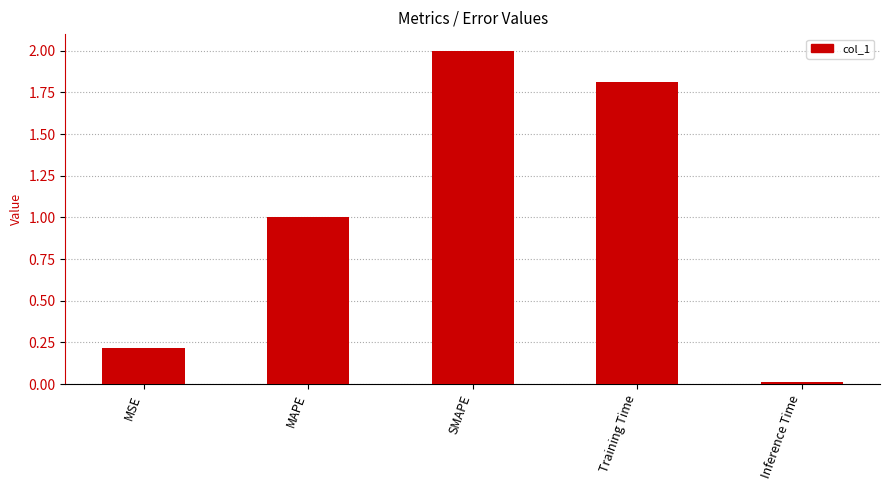

Are the bars horizontal?

No